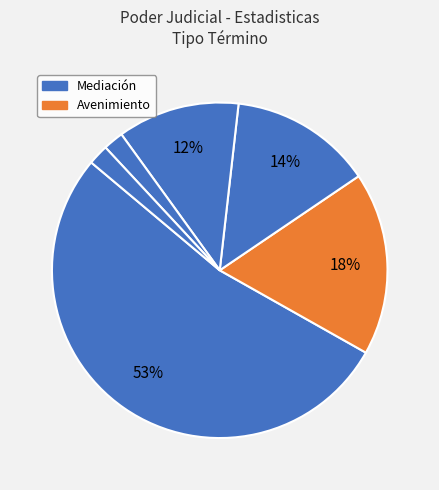

Which category has the smallest portion of the pie?

Abandono Del Procedimiento